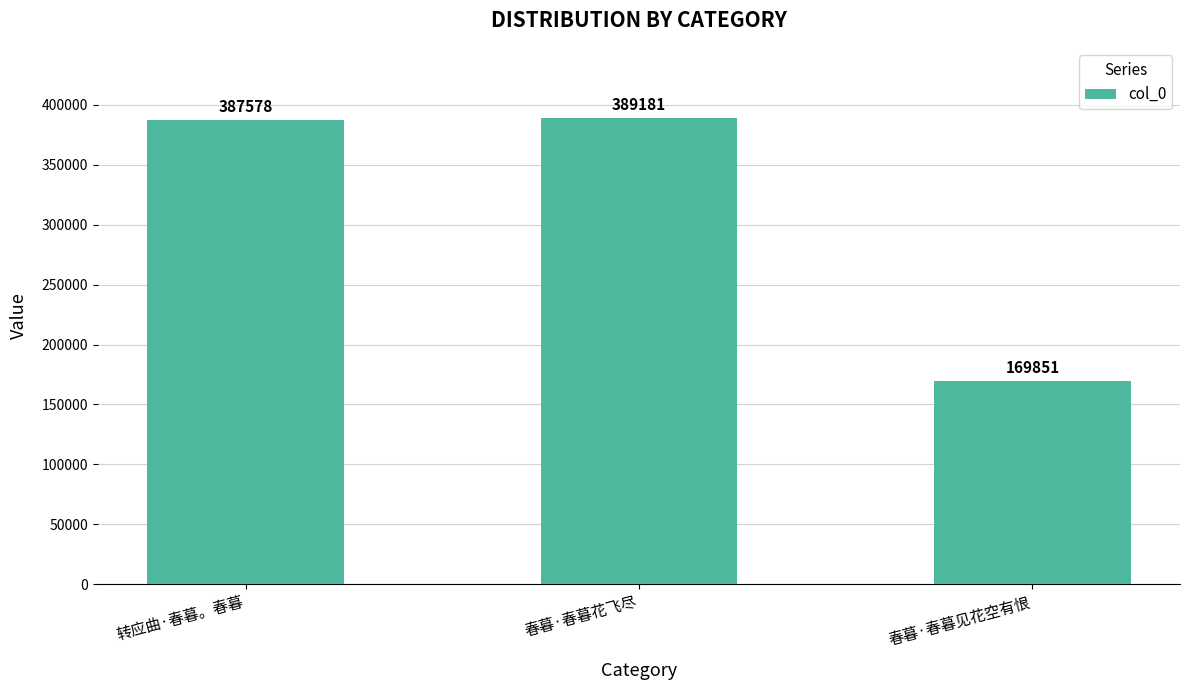

How many series are shown in this chart?

1